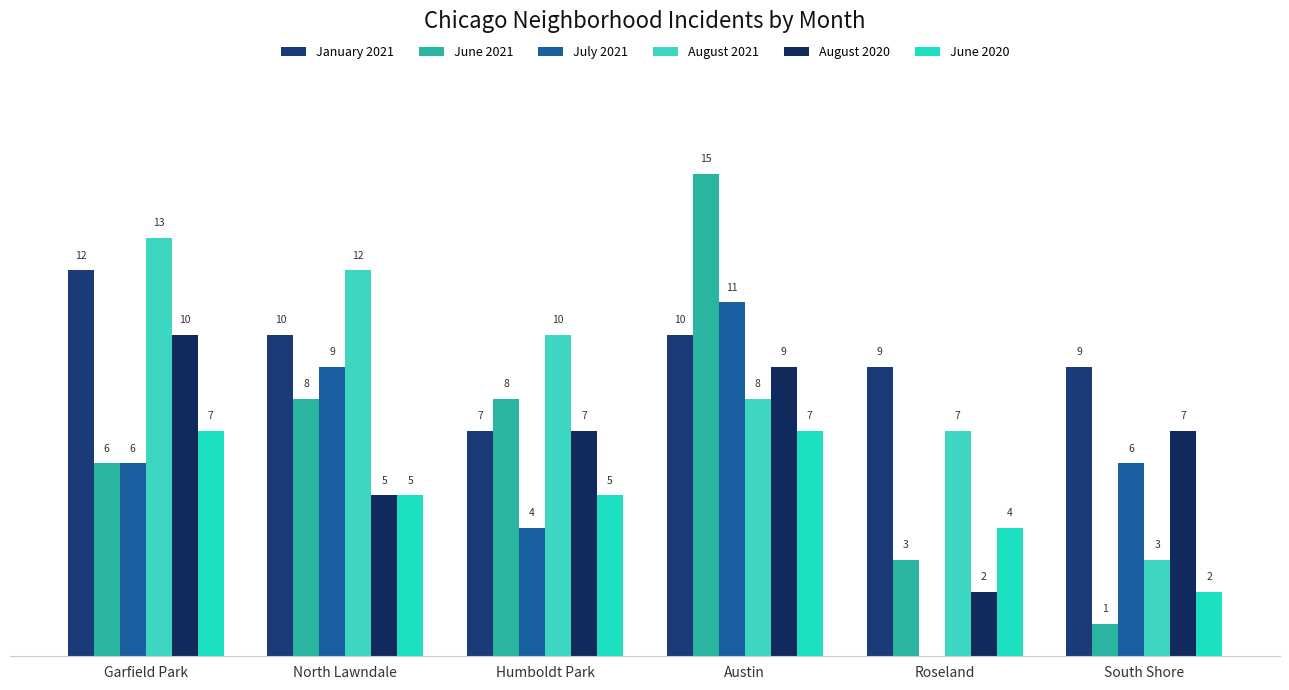

Is it true that August 2020 equals 9 at Humboldt Park?

False